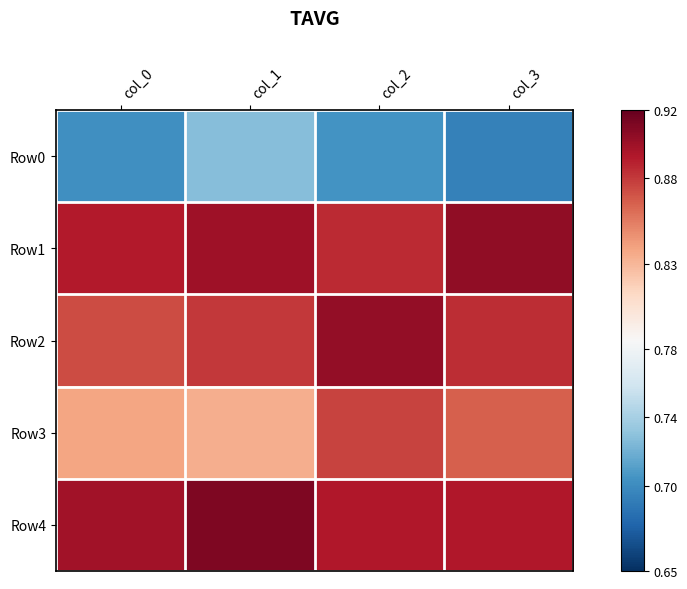

At which category is the sum across all series the highest?

col_2